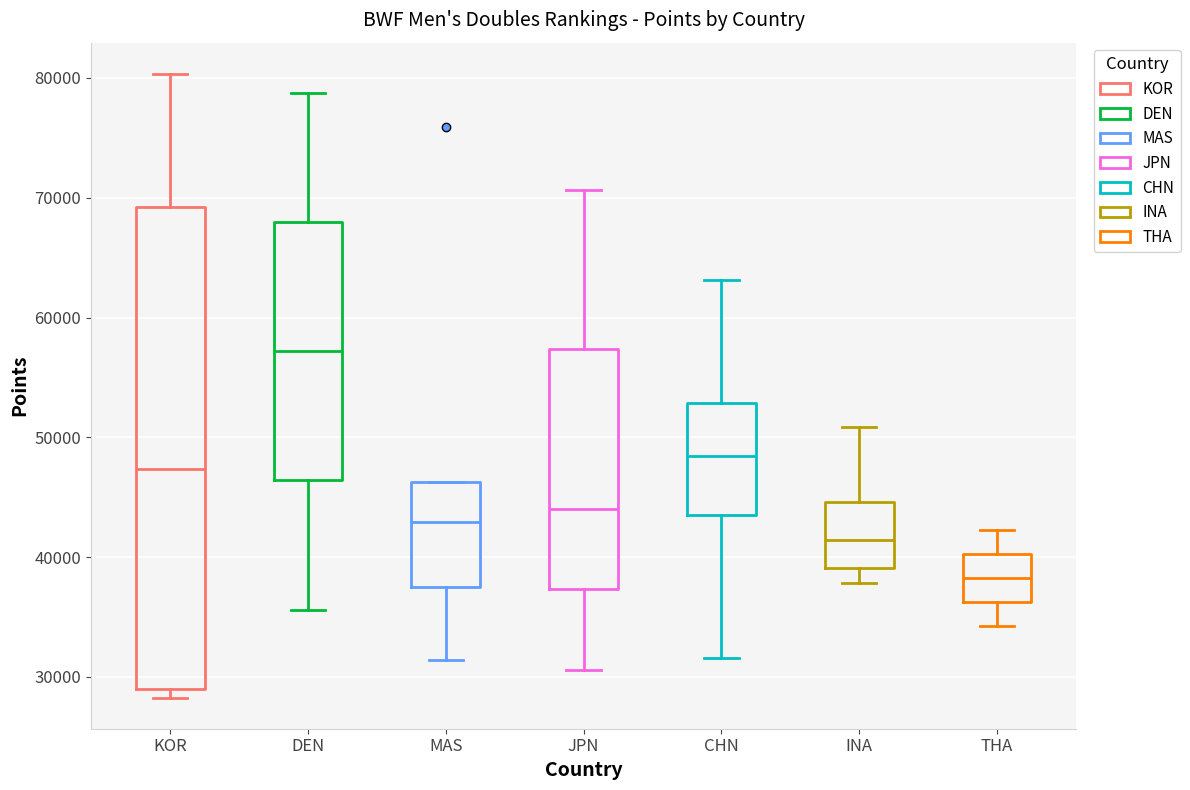

Where is the lower edge of the box for DEN on the y-axis? The values are not printed on the chart, so give them approximately, as read against the axis.

46000